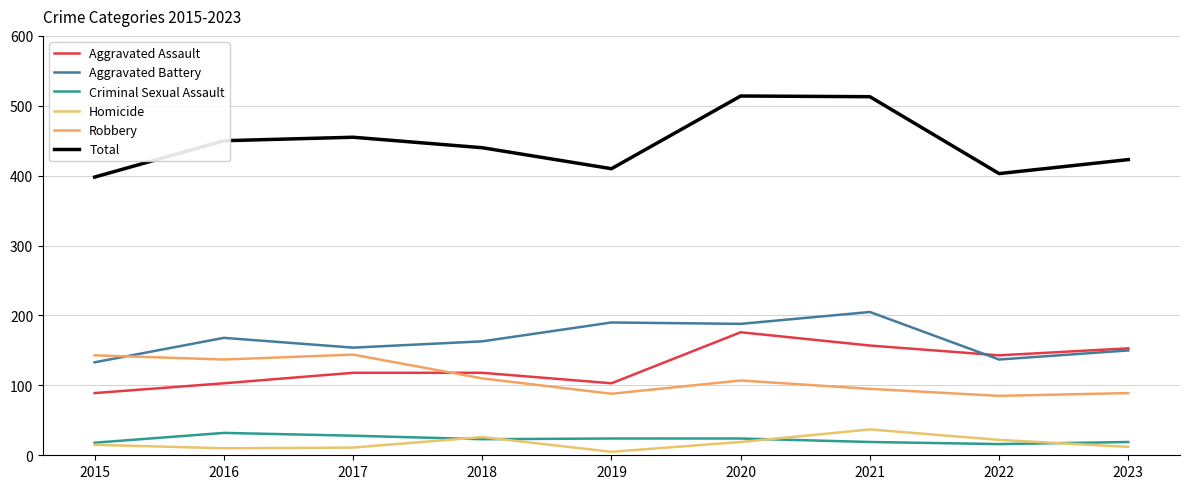

What is the difference between the maximum and minimum values in the Criminal Sexual Assault series?

16